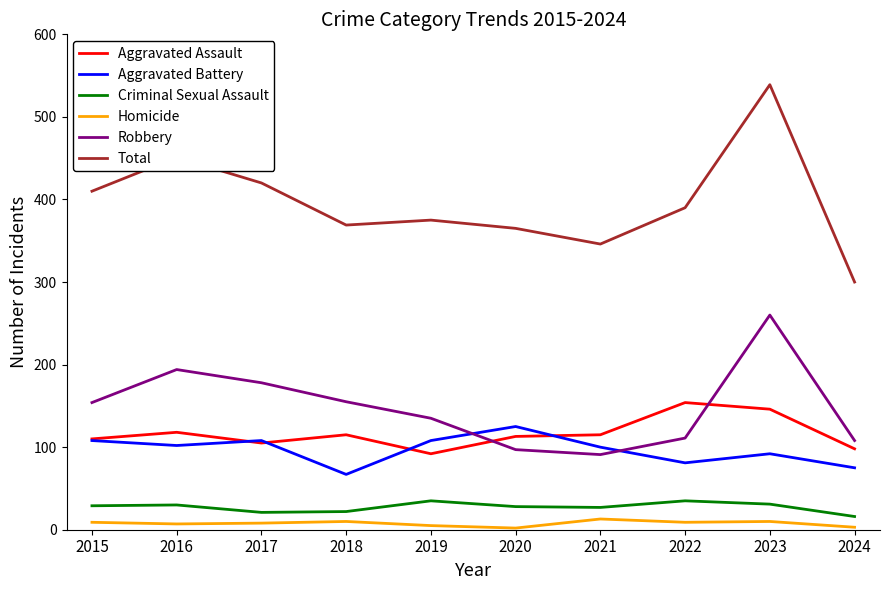

Count the number of data series in this chart.

6